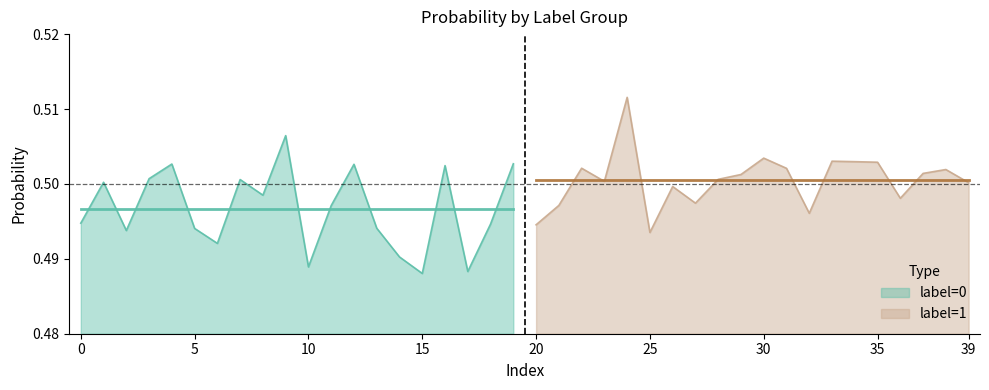

True or false: label=0 has a value of 0.9 at 0.

False